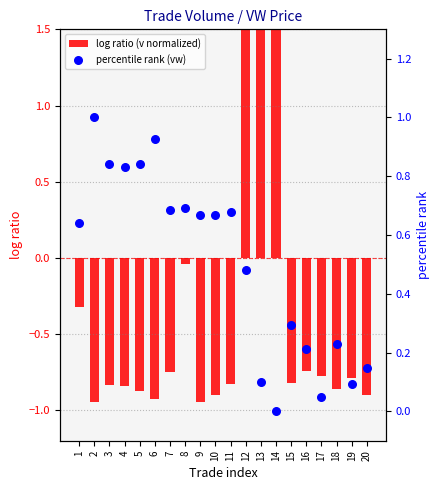

What is the total value across all series at 14?

4.1